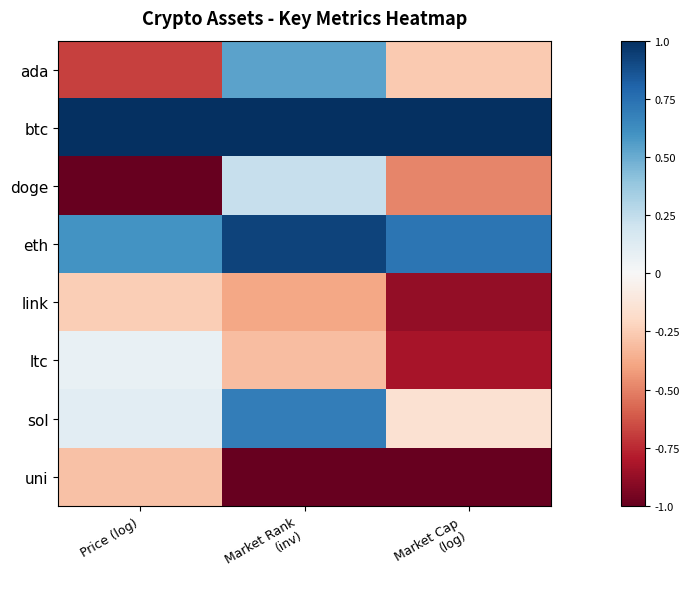

Reading right to left, extract all data points from this chart.

ada: Market Cap
(log)=-0.3	Market Rank
(inv)=0.5	Price (log)=-0.7
btc: Market Cap
(log)=1.0	Market Rank
(inv)=1.0	Price (log)=1.0
doge: Market Cap
(log)=-0.5	Market Rank
(inv)=0.2	Price (log)=-1.0
eth: Market Cap
(log)=0.7	Market Rank
(inv)=0.9	Price (log)=0.6
link: Market Cap
(log)=-0.9	Market Rank
(inv)=-0.4	Price (log)=-0.2
ltc: Market Cap
(log)=-0.8	Market Rank
(inv)=-0.3	Price (log)=0.1
sol: Market Cap
(log)=-0.2	Market Rank
(inv)=0.7	Price (log)=0.1
uni: Market Cap
(log)=-1.0	Market Rank
(inv)=-1.0	Price (log)=-0.3